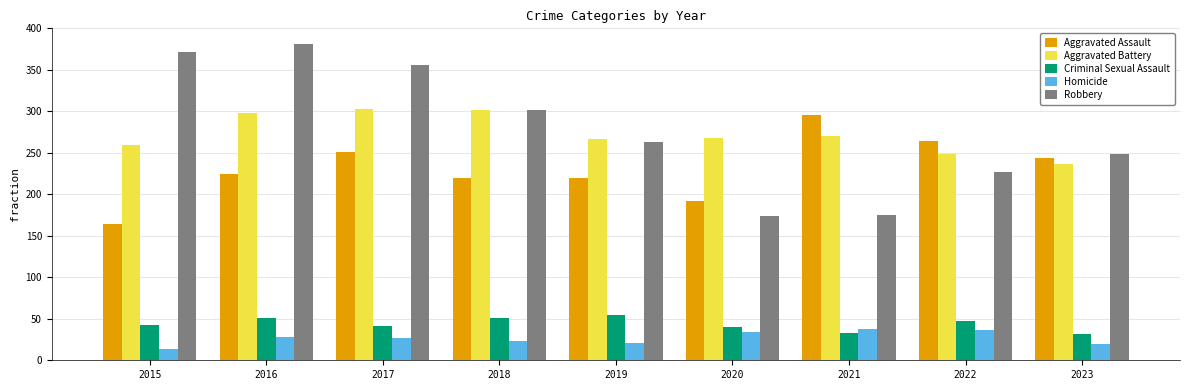

What is the total value across all series at 2016?

983